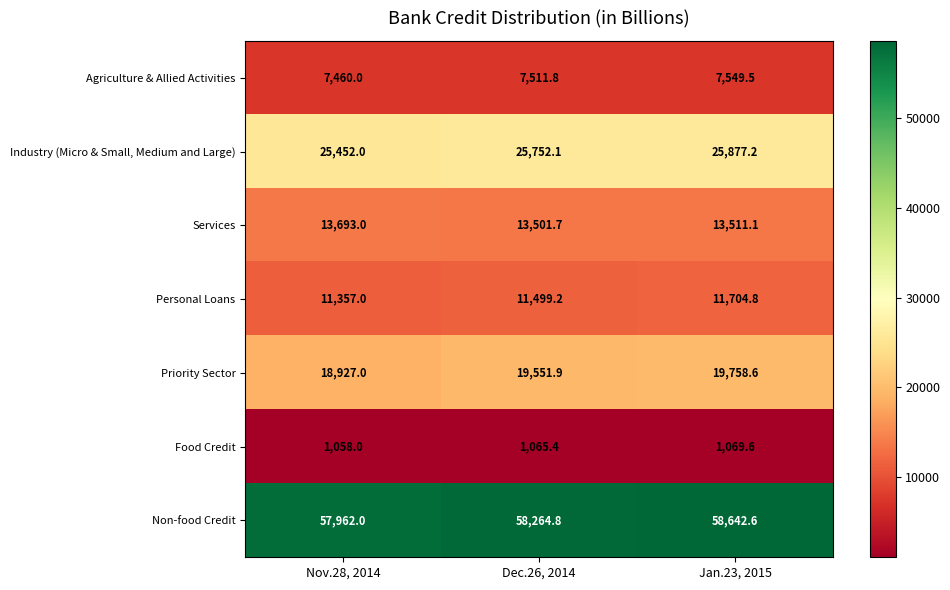

Rank the categories by Industry (Micro & Small, Medium and Large) value from lowest to highest.

Nov.28, 2014, Dec.26, 2014, Jan.23, 2015